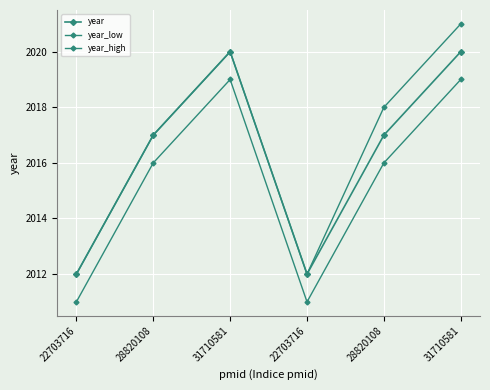

At 22703716, list the series in order from largest to smallest.

year, year_high, year_low